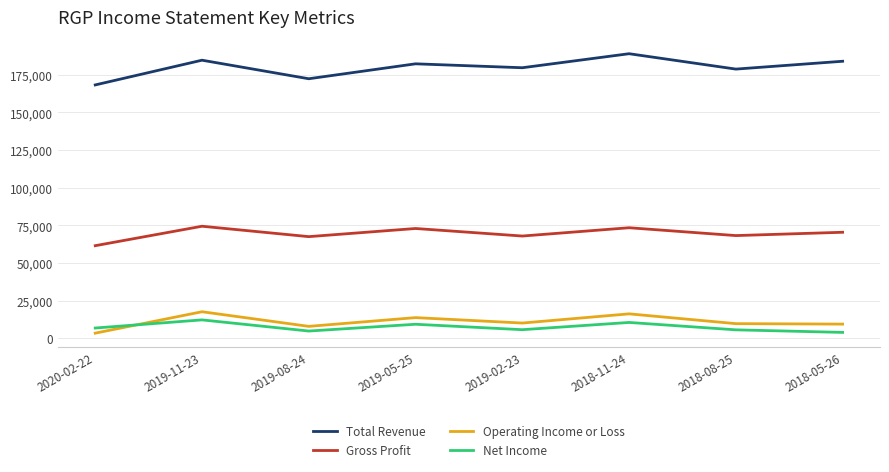

What is the spread (max minus min) of values at 2018-11-24?

178200